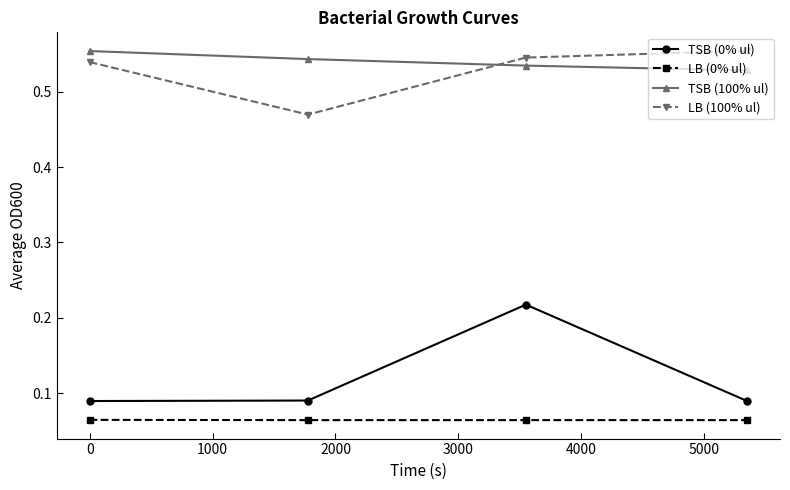

What is the sum of all LB (0% ul) values?

0.3